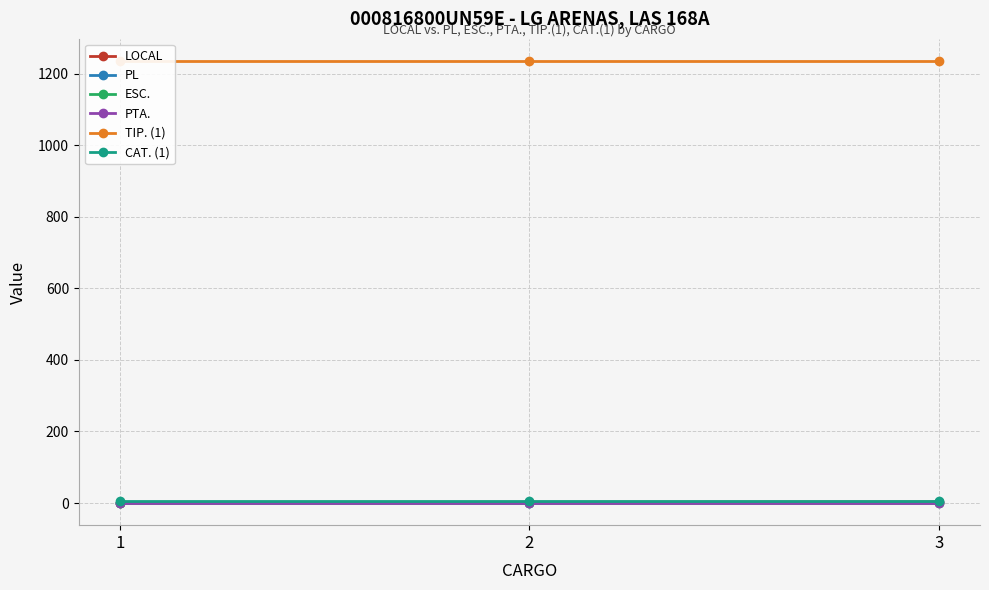

Count the PL values in the range 0 to 2.

3